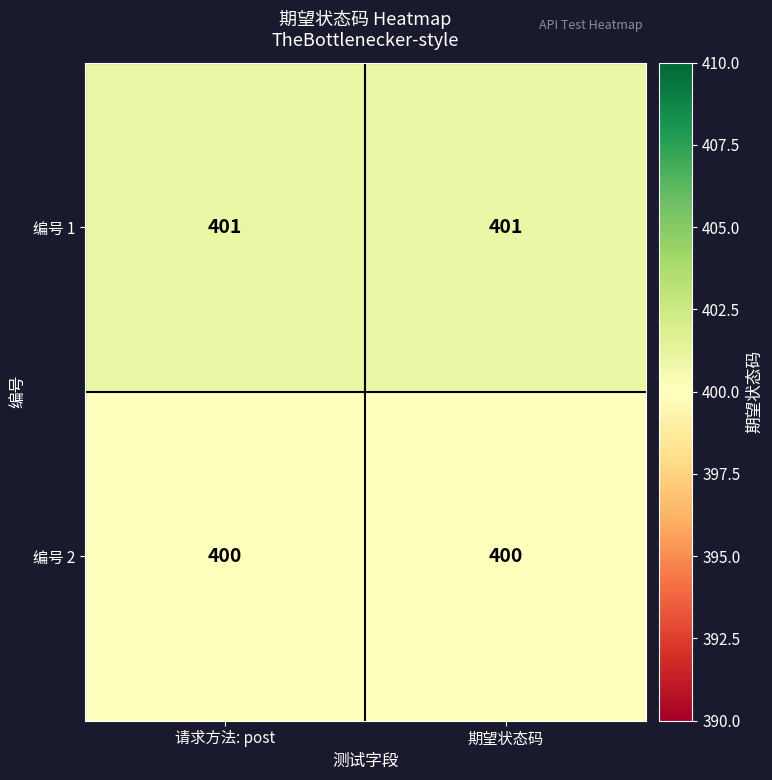

At how many categories does at least one series exceed 400?

2